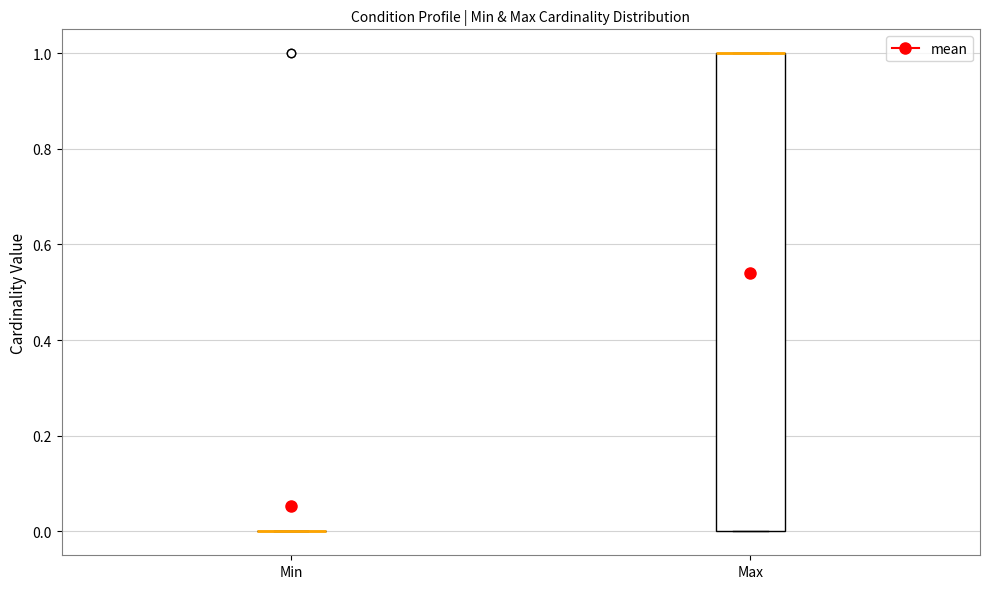

Reading left to right, transcribe this box plot: for each box, give where its median line is, the range the box spans, and where its two whiskers end, as read against the y-axis. The values are not printed on the chart, so give them approximately, as read against the axis.

Min: box collapsed to a line at 0, whiskers 0 to 0
Max: median 1 (drawn on the box's upper edge), box 0 to 1, whiskers 0 to 1